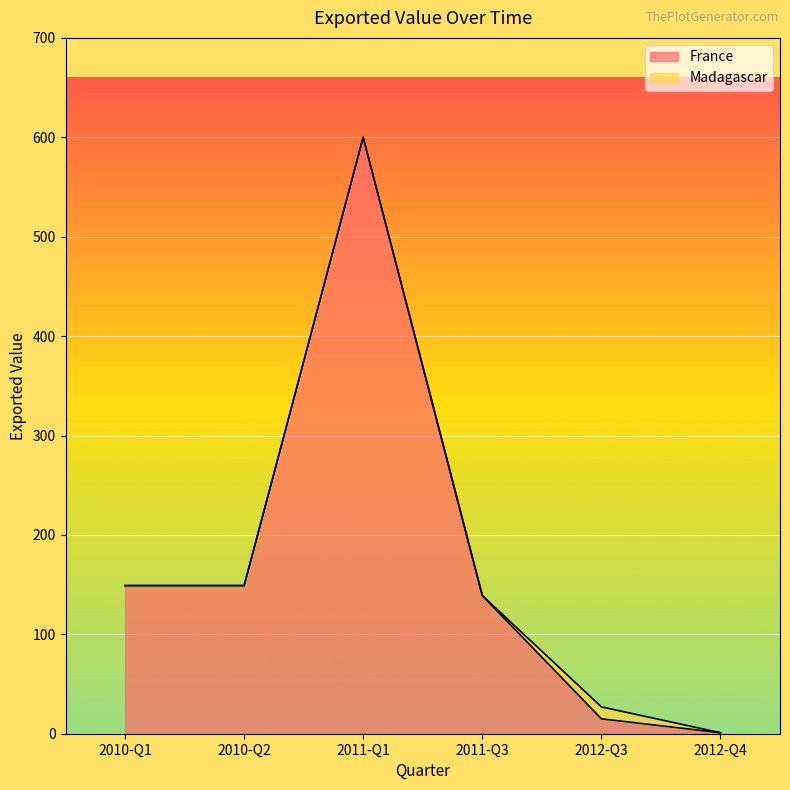

Is it true that the value at 2011-Q1 is 600?

True